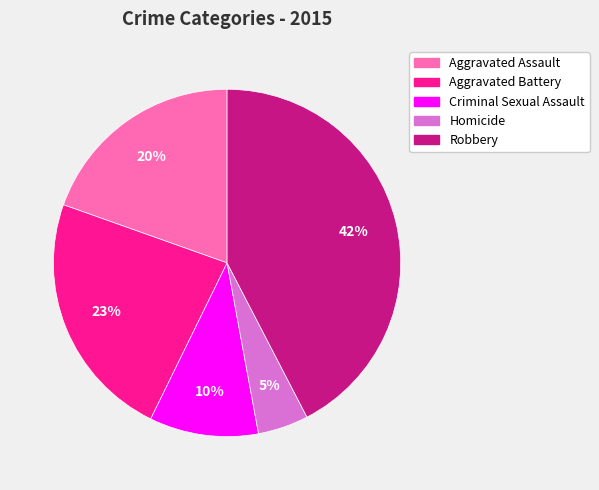

Is the sum of Aggravated Assault and Robbery greater than half?

Yes